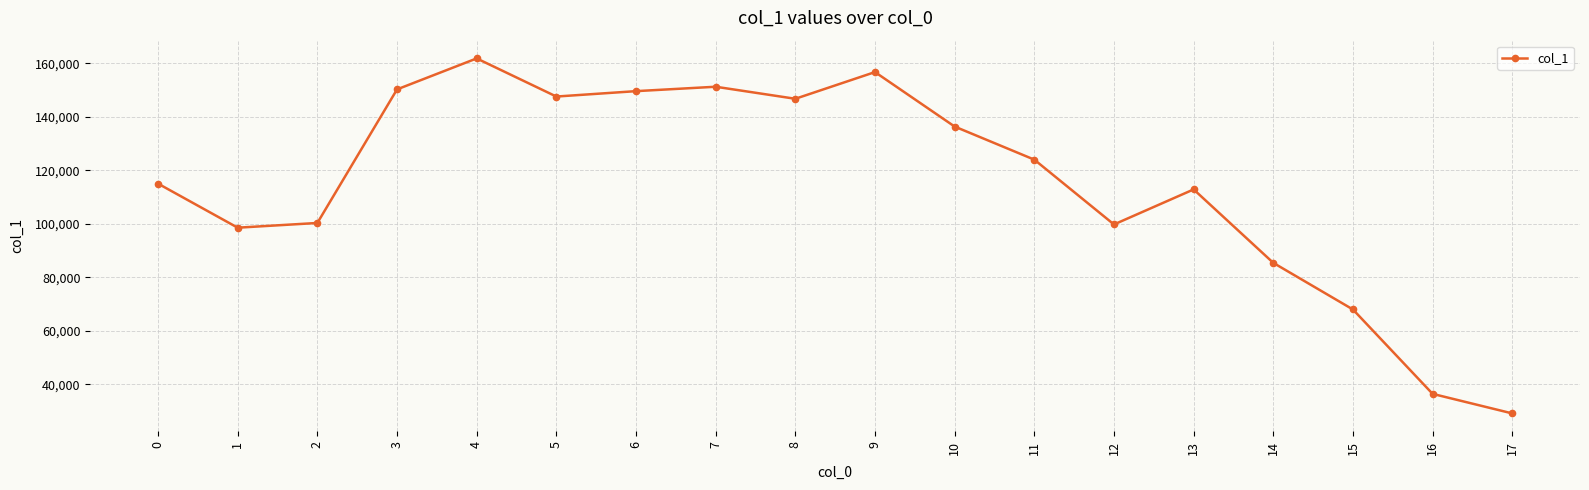

True or false: there are more than 1 points higher than both neighbors.

True